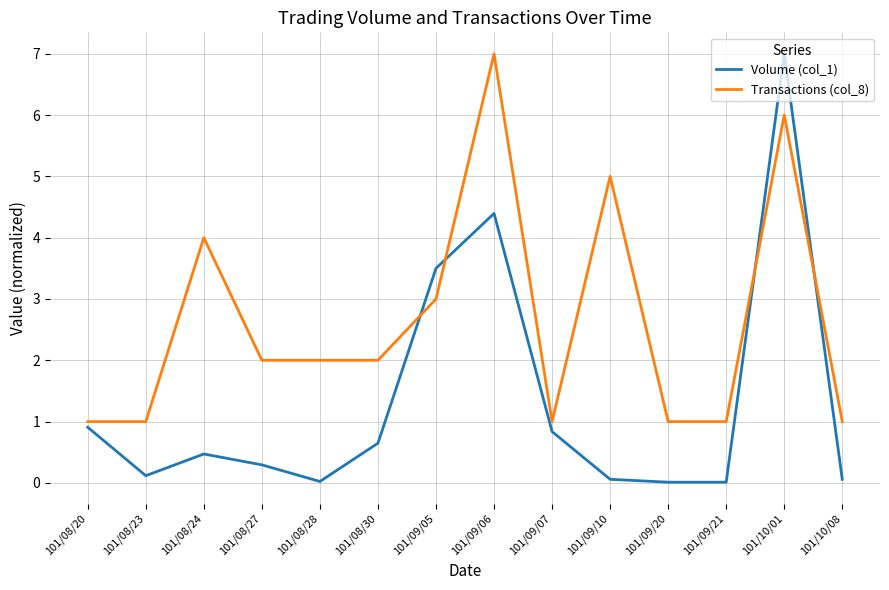

True or false: Transactions (col_8) has a value of 0.4 at 101/10/08.

False